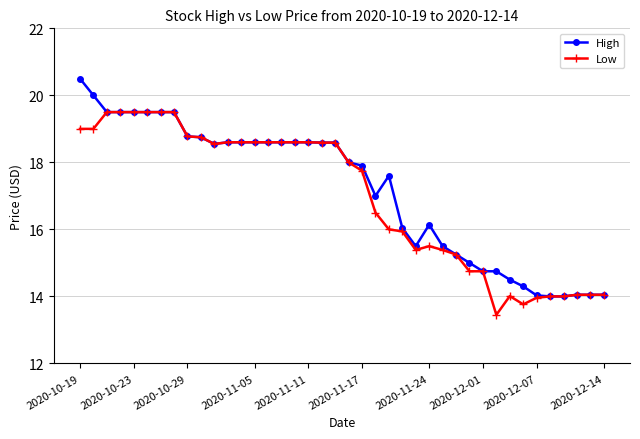

What is the lowest value of the High series?

14.0